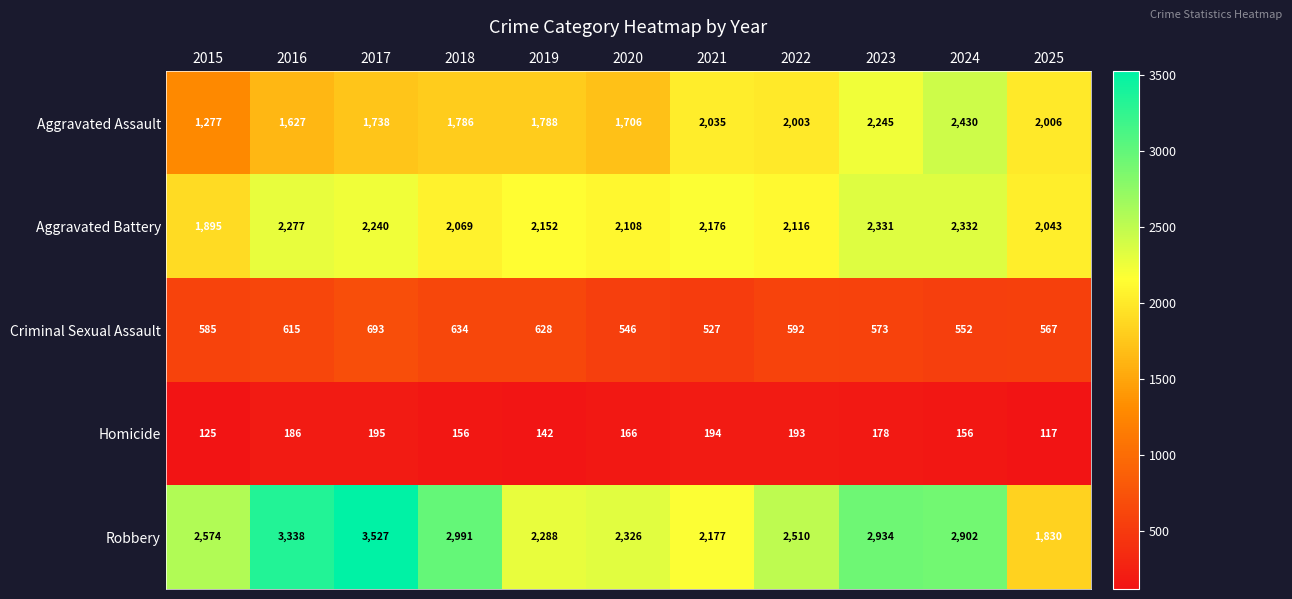

What is the sum of the Criminal Sexual Assault values at 2020 and 2018?

1180